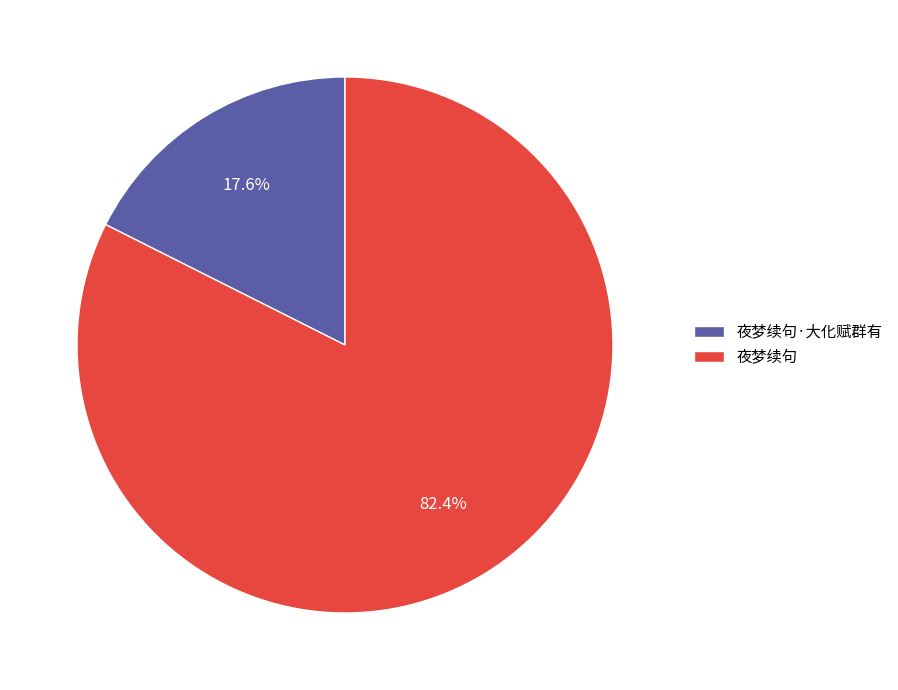

To the nearest percent, what percentage of the pie is 夜梦续句·大化赋群有?

18%